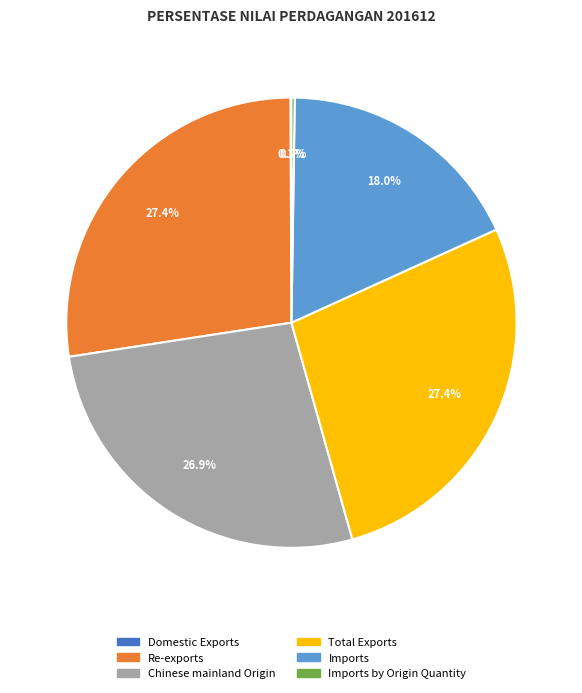

Is there any slice that represents more than half of the pie?

No